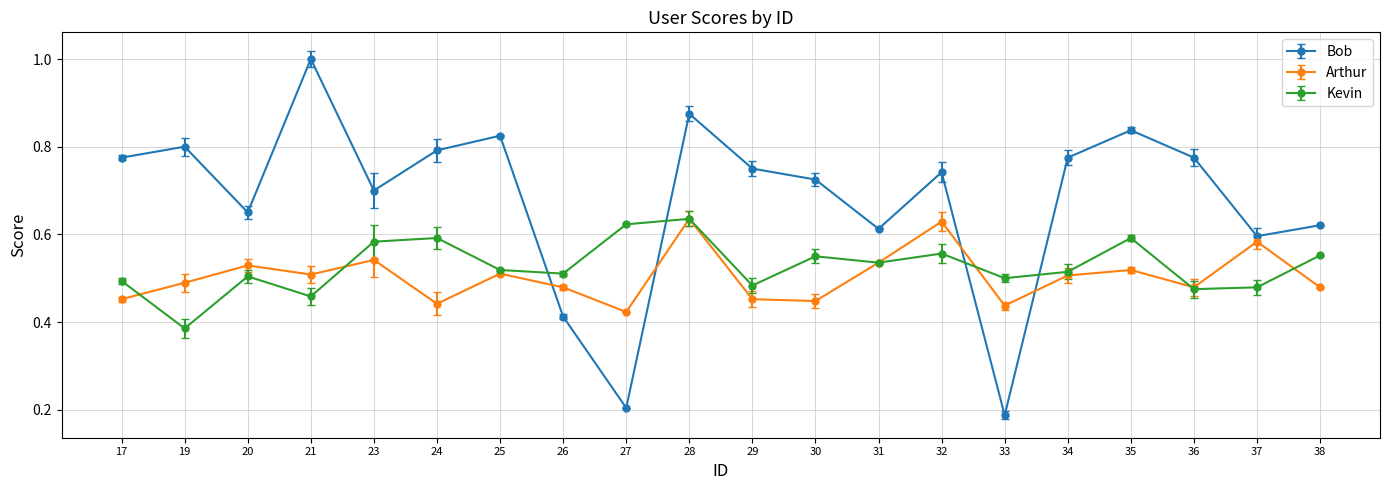

At which category does Arthur reach its first local valley?

21